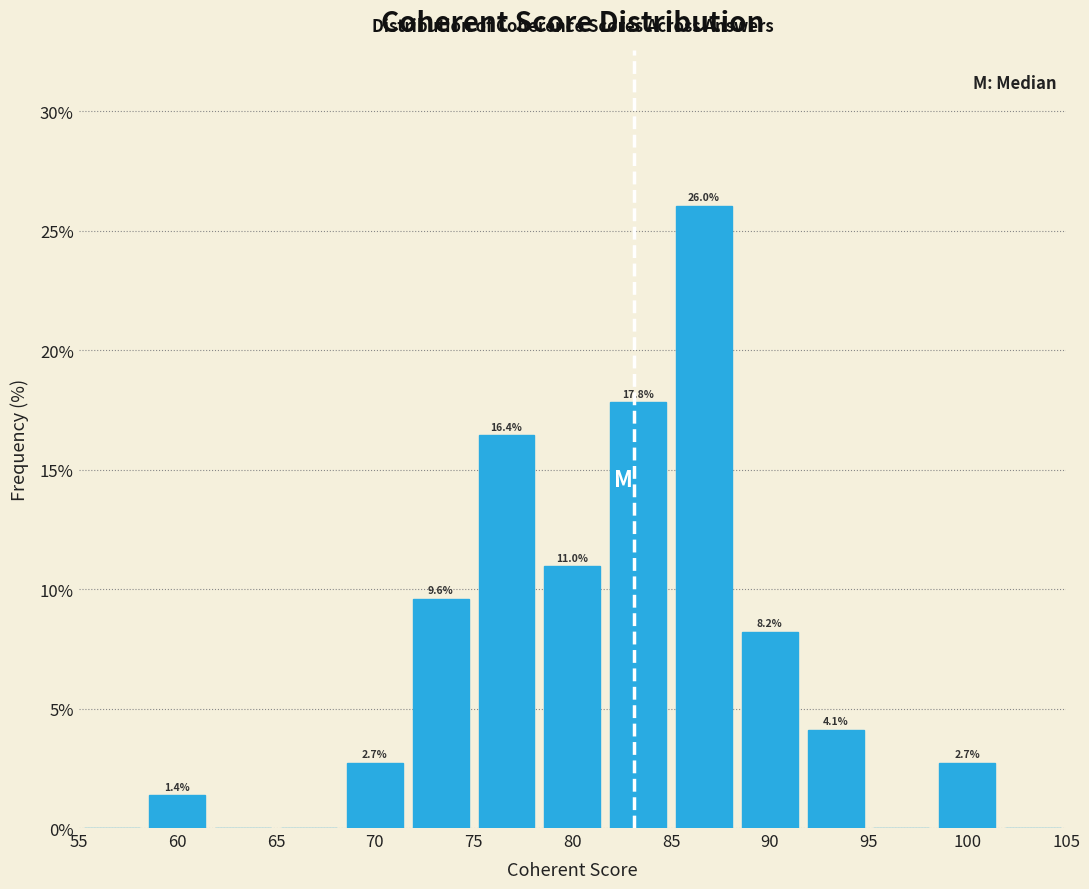

Over which range of the x-axis is the bar tallest?

85.0 to 88.5